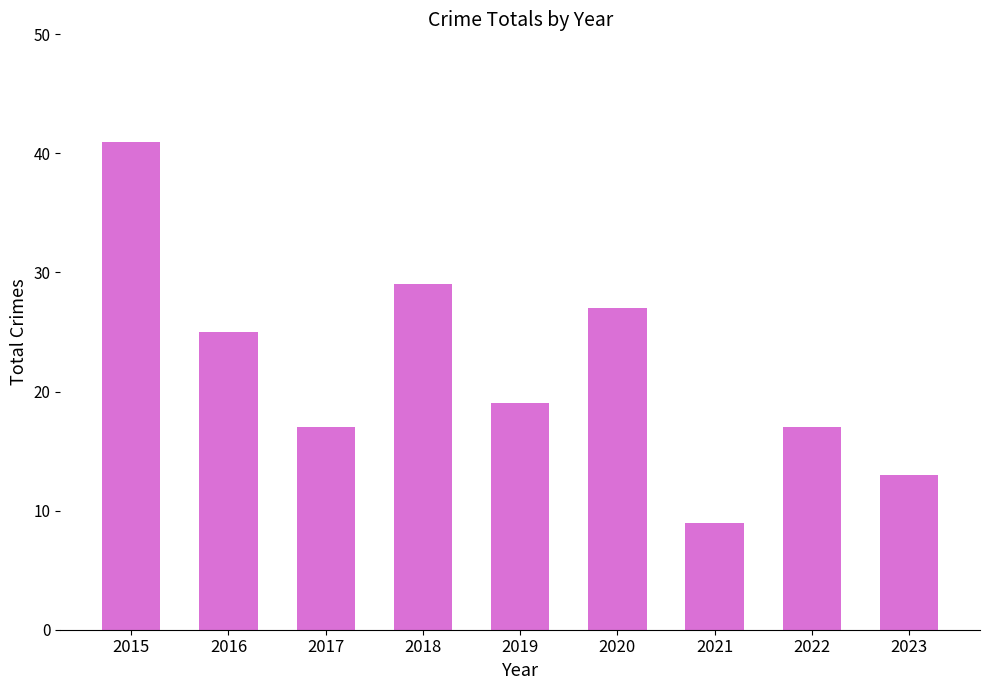

What is the sum of all values?

197